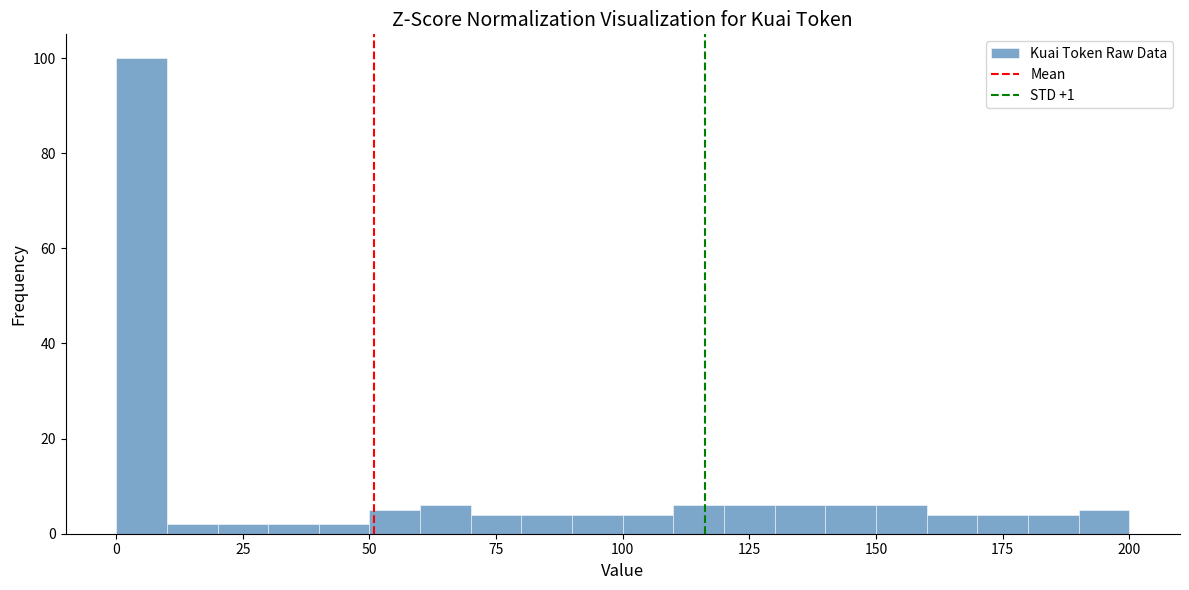

Around what value on the x-axis is the tallest bar? Give the approximate position of its centre, as read against the axis.

5